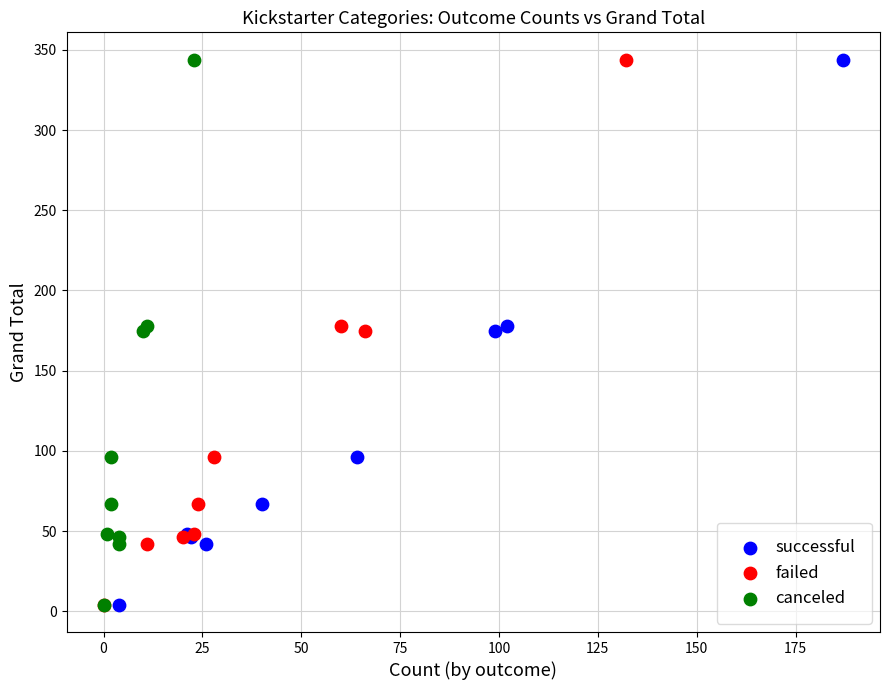

What are all the series names shown in the legend?

successful, failed, canceled